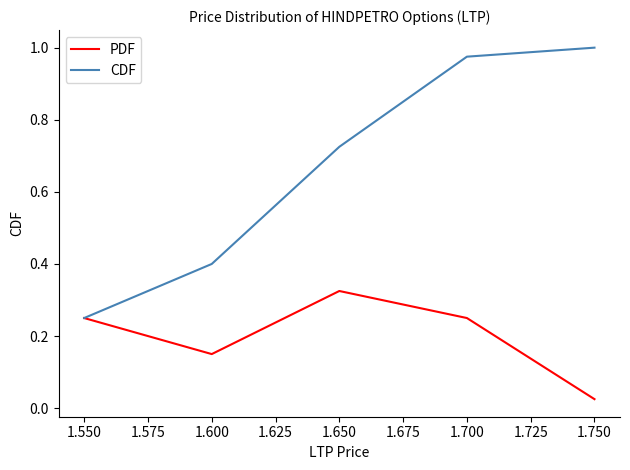

Where is the first local maximum for PDF?

1.650